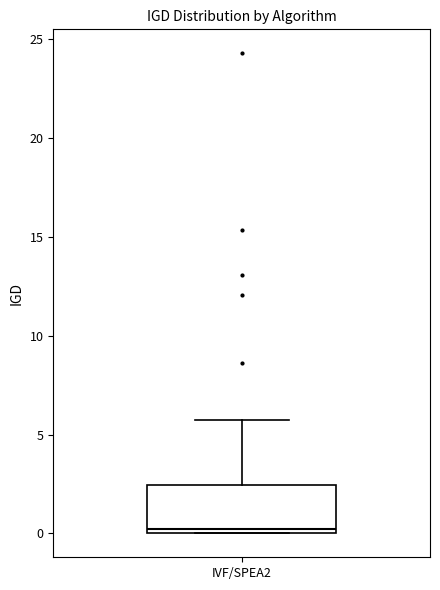

Where is the lower edge of the box for IVF/SPEA2 on the y-axis? The values are not printed on the chart, so give them approximately, as read against the axis.

0.0